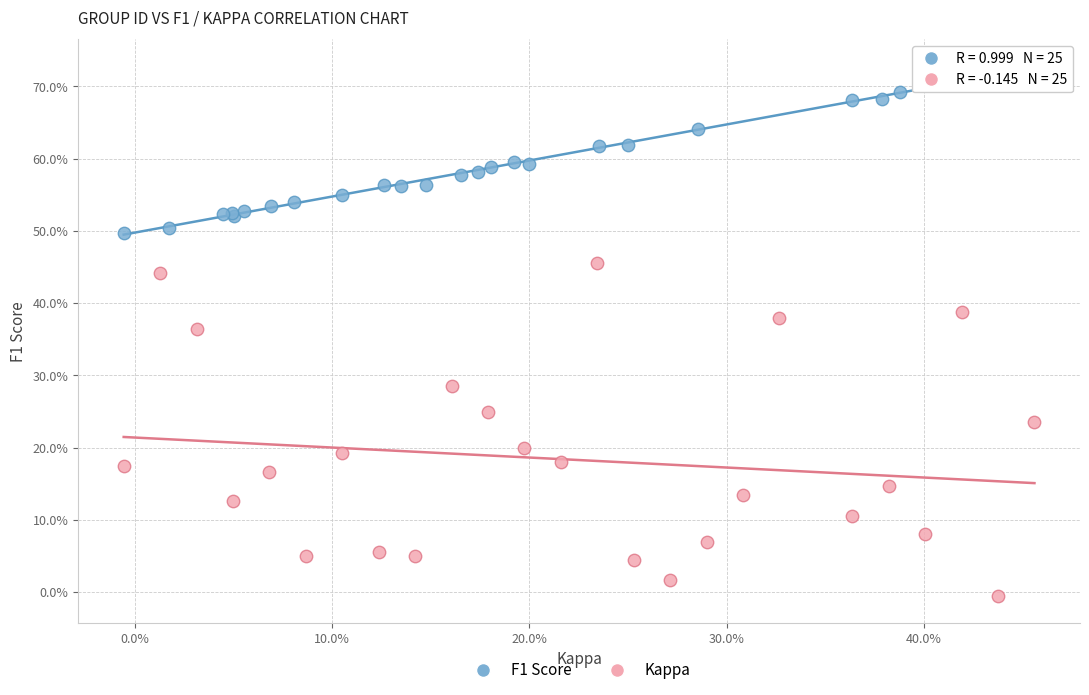

What are all the series names shown in the legend?

F1 Score, Kappa